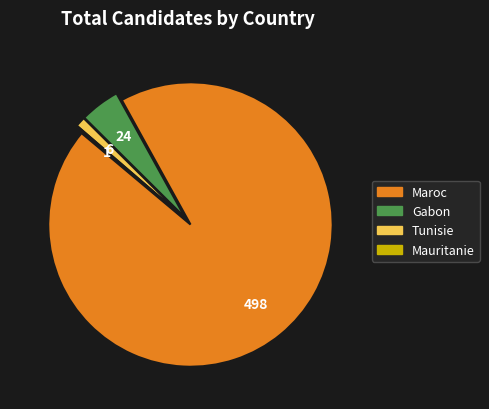

Is there any slice that represents more than half of the pie?

Yes